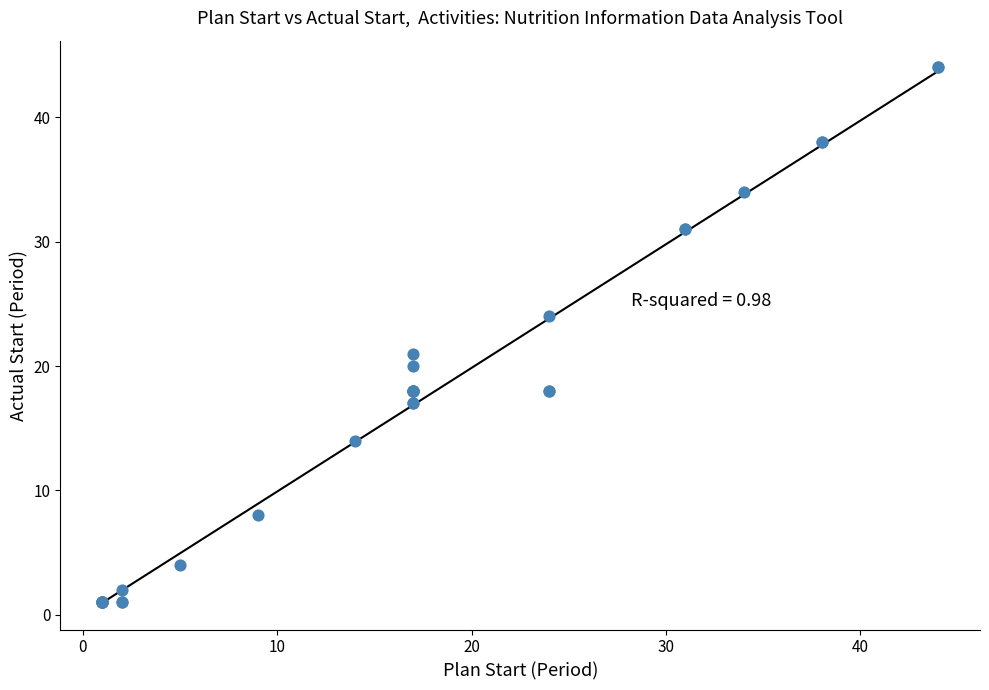

What Y value in the scatter plot is closest to 22?

21